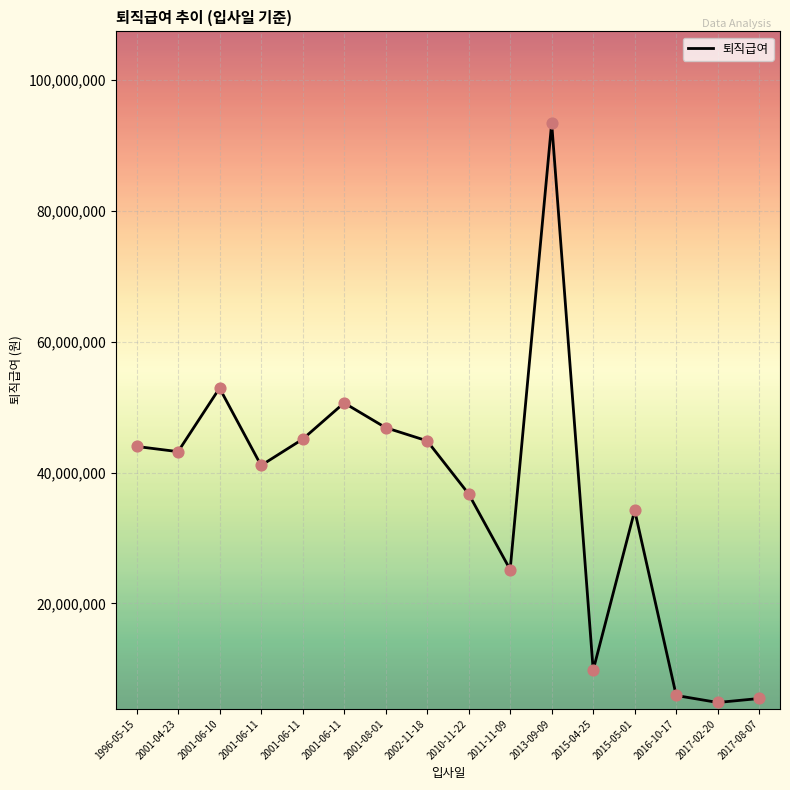

Does the chart have visible grid lines?

Yes